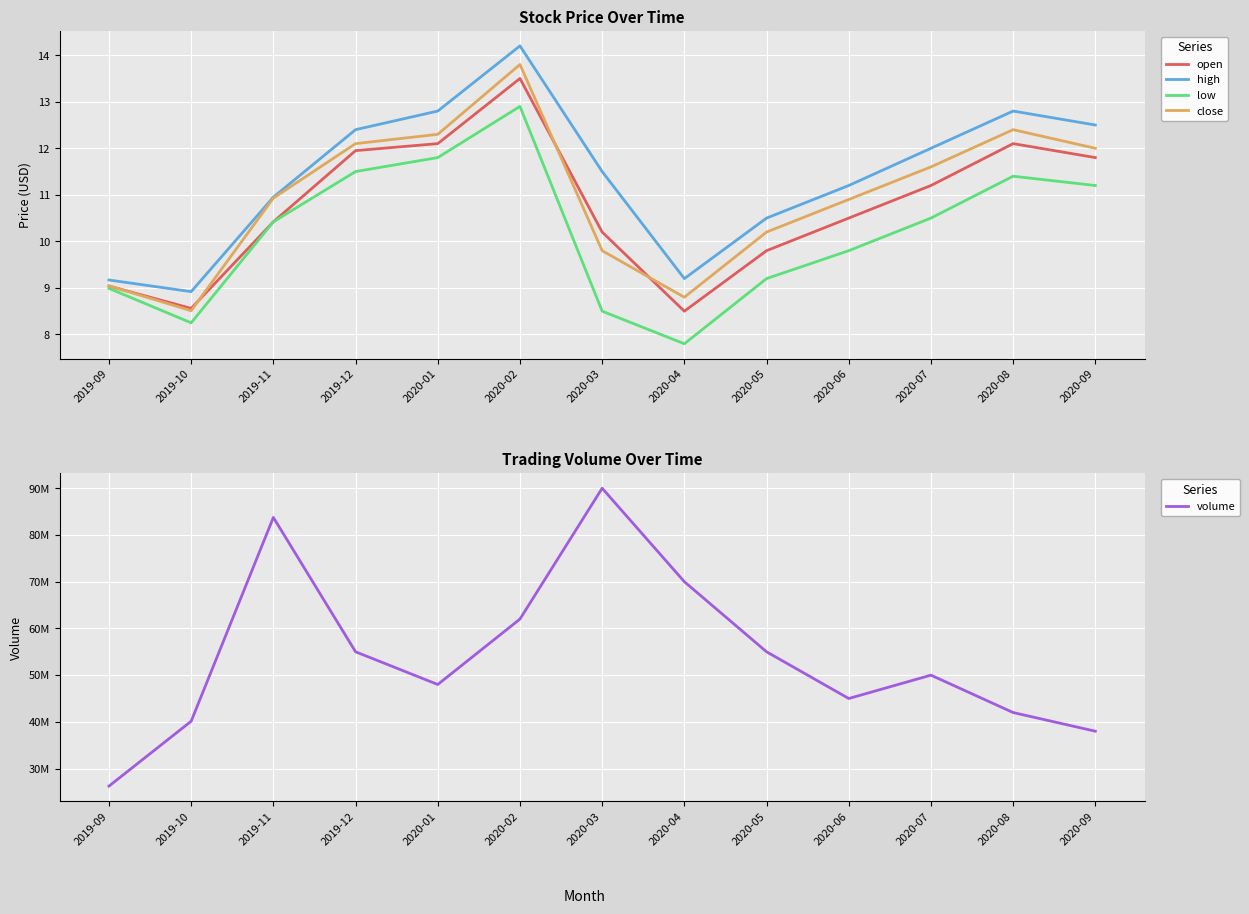

What is the difference between the open values at 2020-02 and 2020-09?

1.7